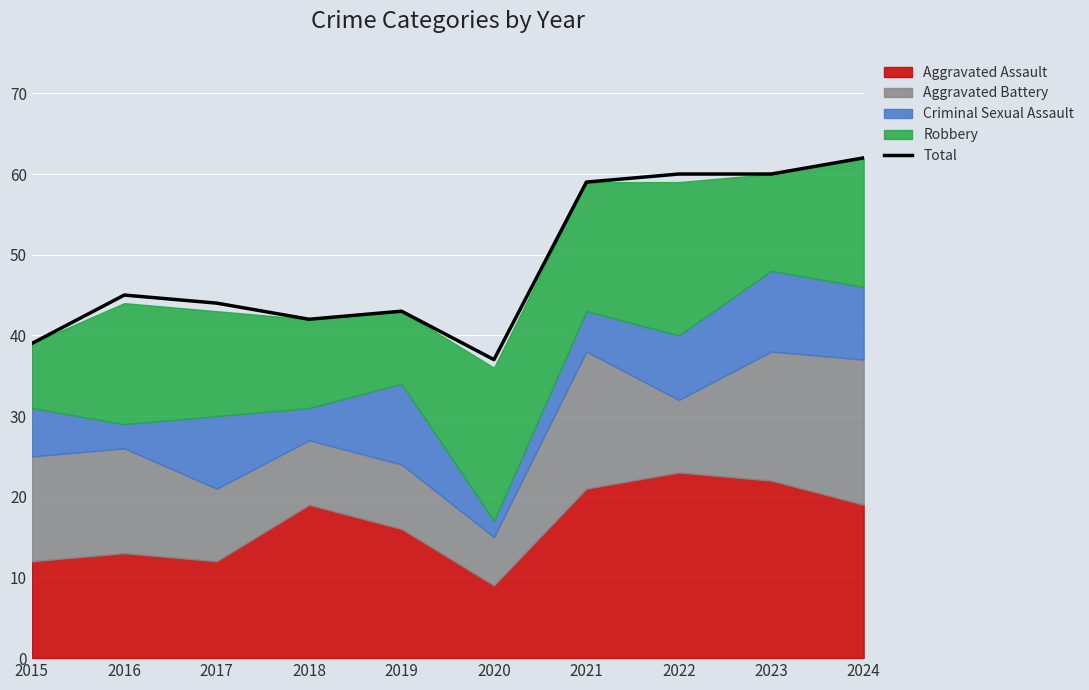

What is the difference between the second highest and second lowest values?

21